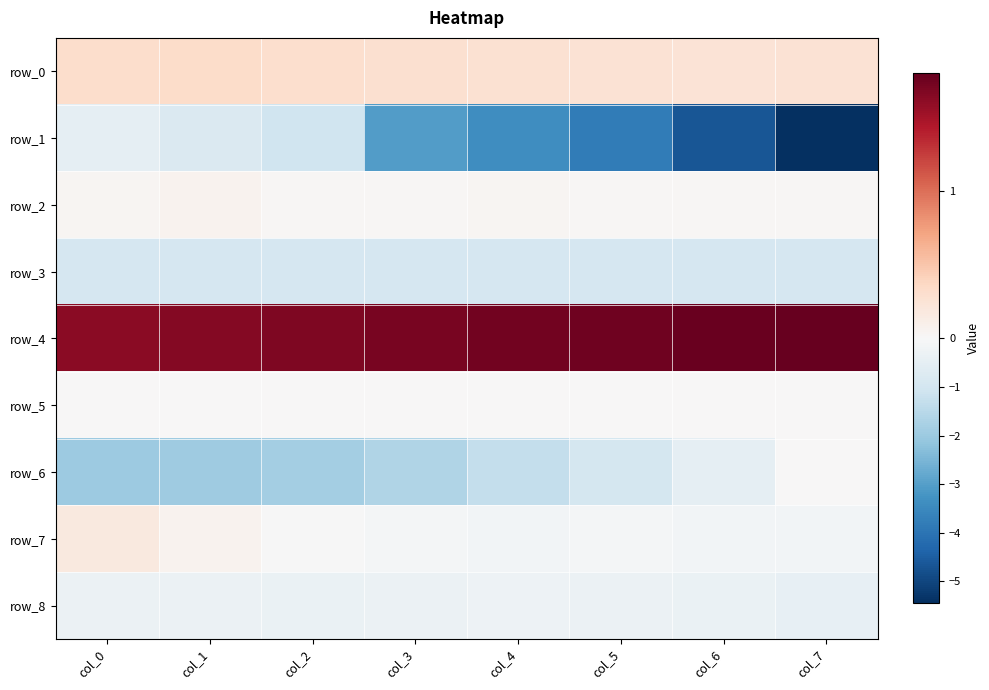

At which label does row_1 first exceed -3?

col_0